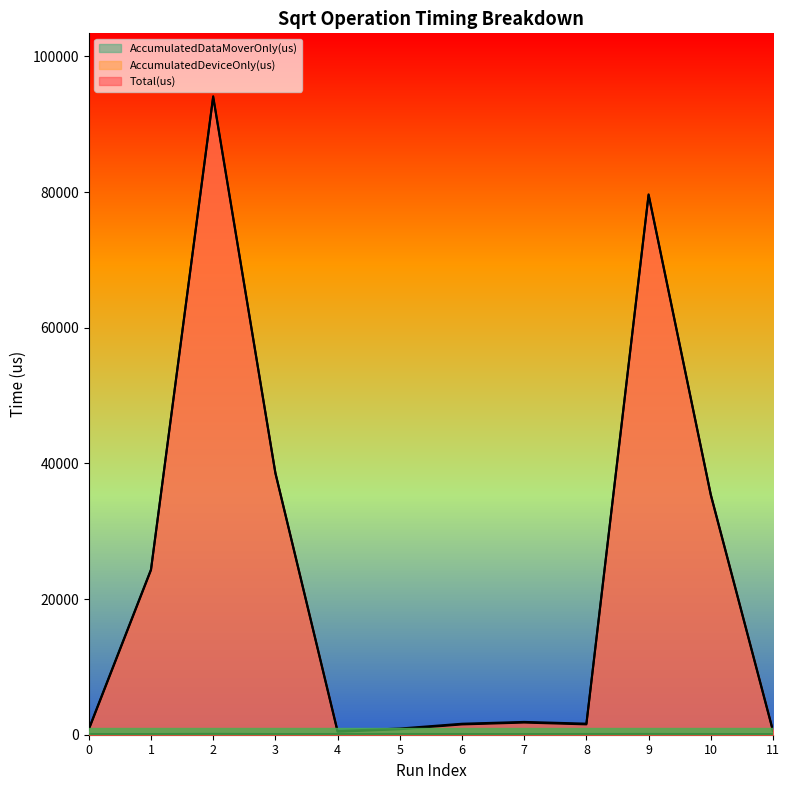

Which category has the highest value across all series?

2